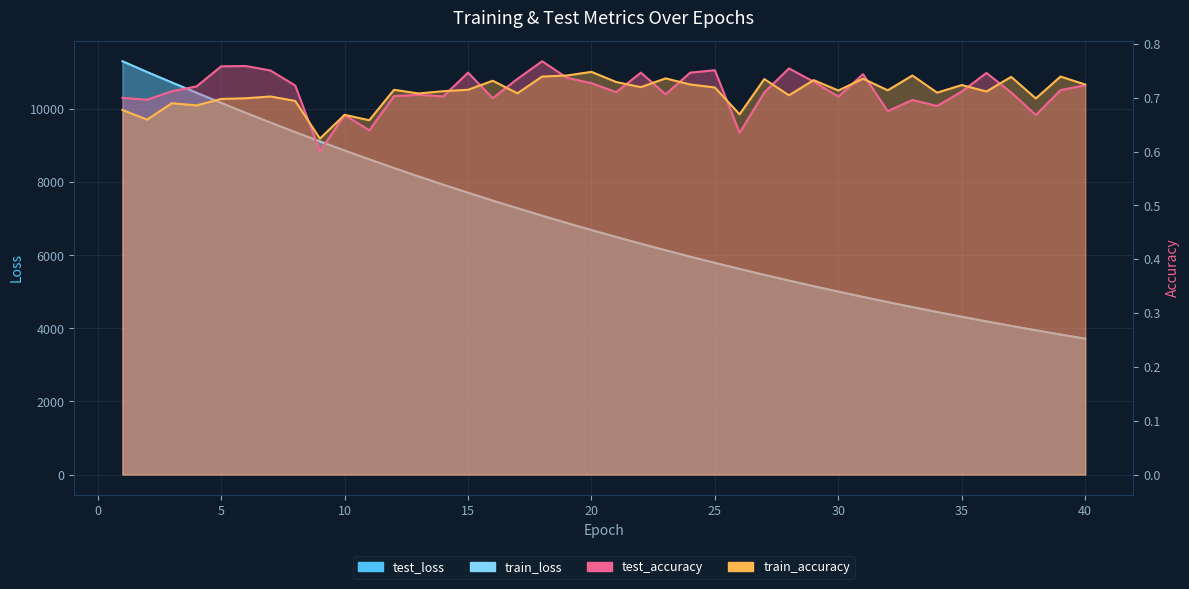

At which category is the sum across all series the highest?

1